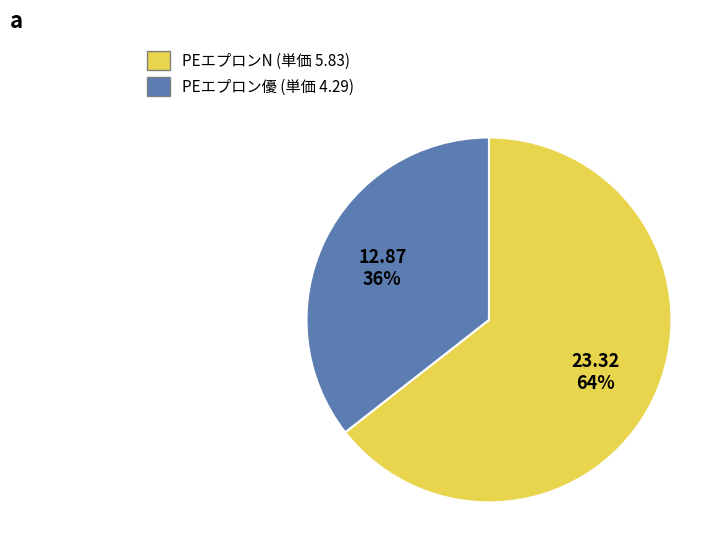

How many segments does this pie chart have?

2